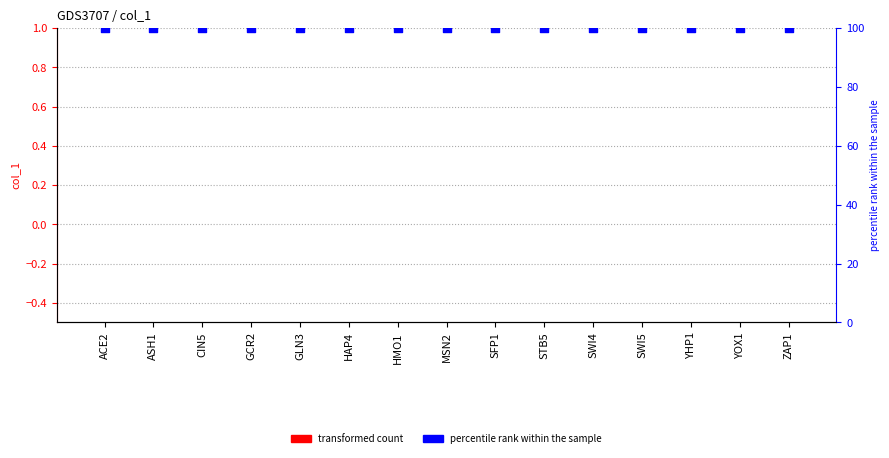

What is the total value across all series at HAP4?

100